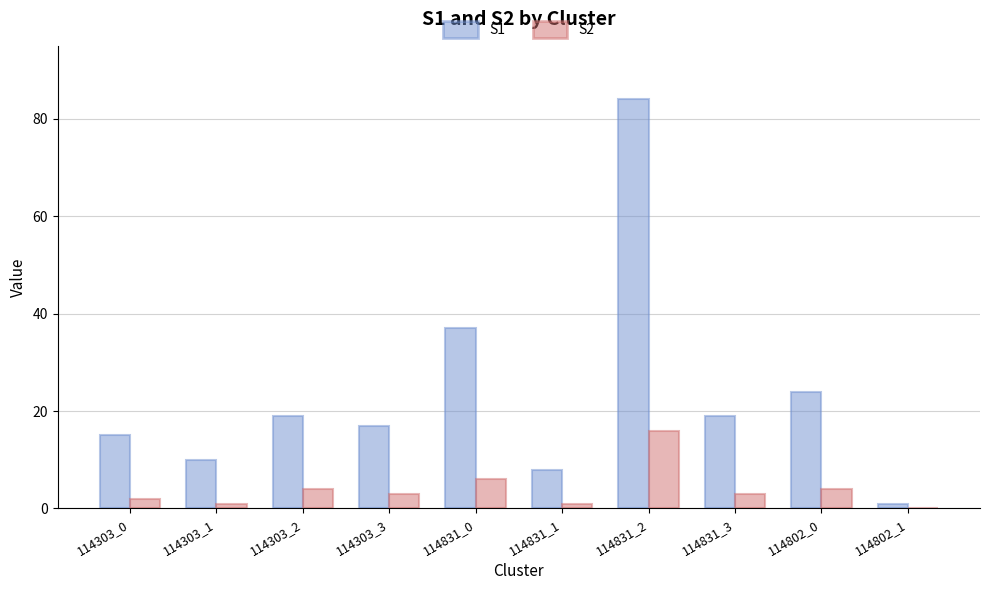

The S1 series shows 11 at 114303_2. True or false?

False